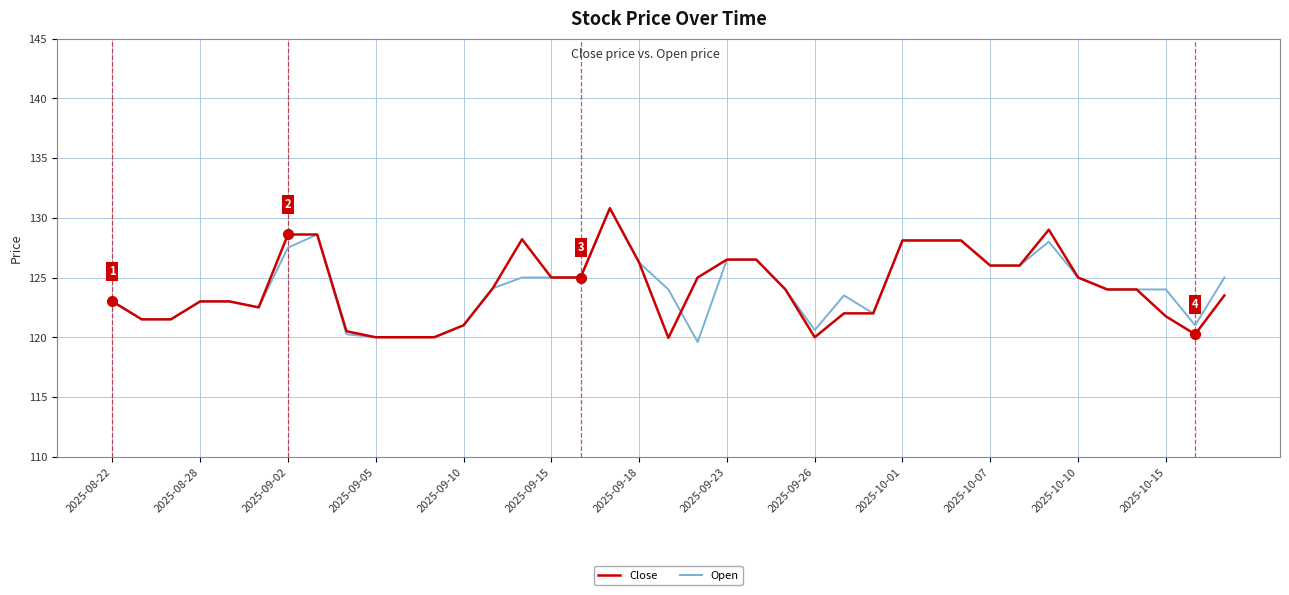

What is the highest value of the Open series?

130.8